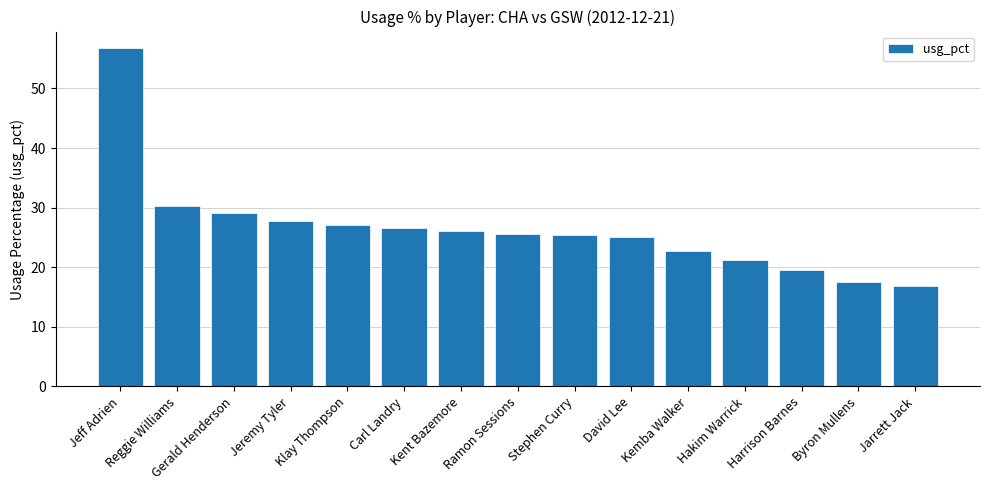

How many bars are there in total?

15